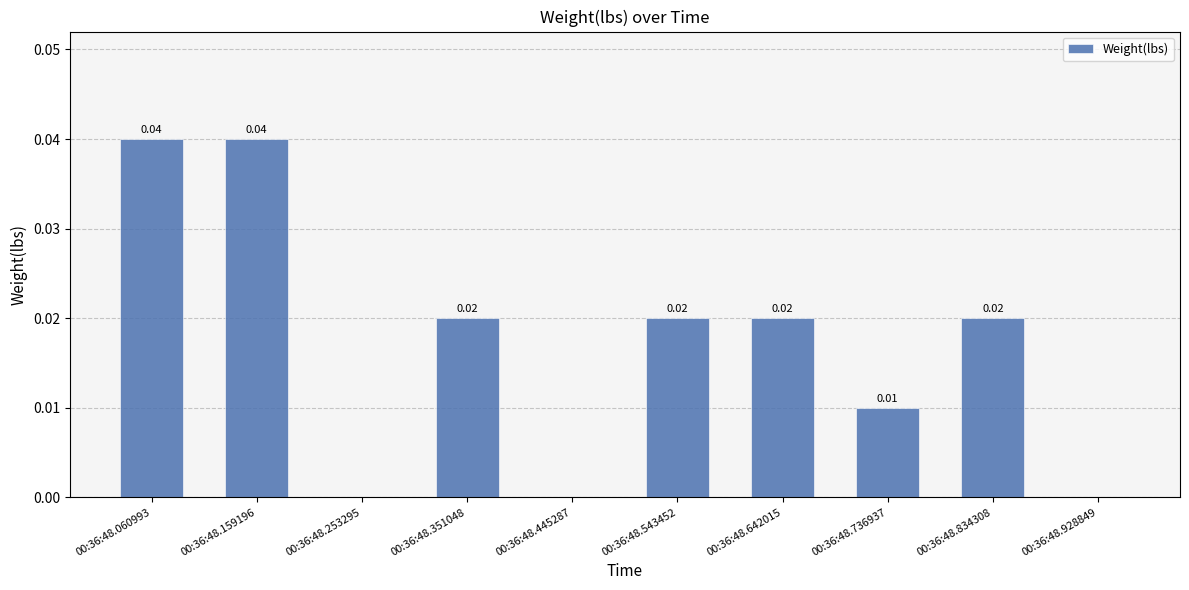

Are the bars horizontal?

No